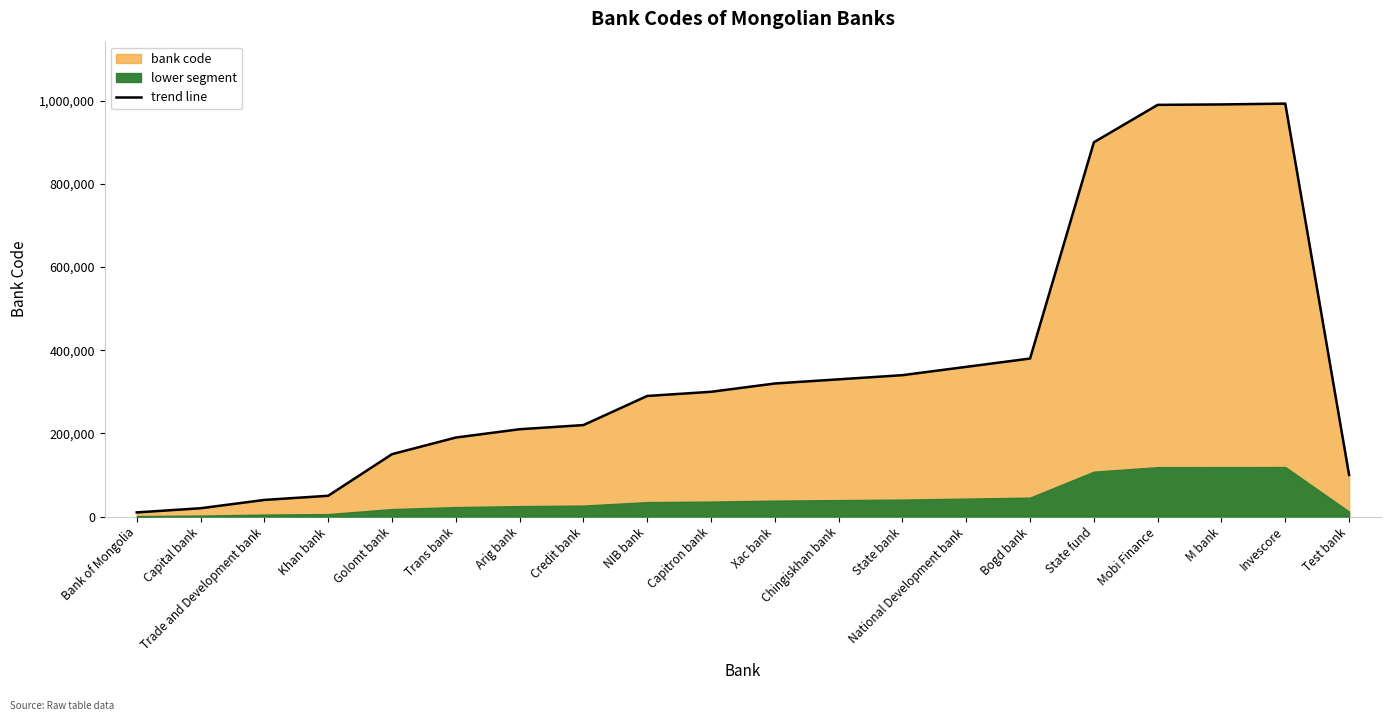

Reading right to left, what are all the values shown in this chart?

100000	993000	991000	990000	900000	380000	360000	340000	330000	320000	300000	290000	220000	210000	190000	150000	50000	40000	20000	10000